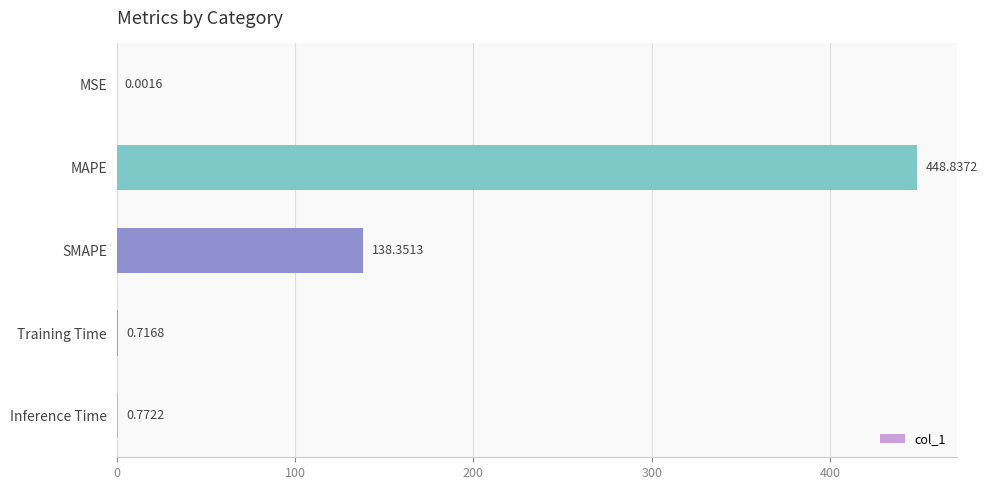

What is the sum of all values?

588.7